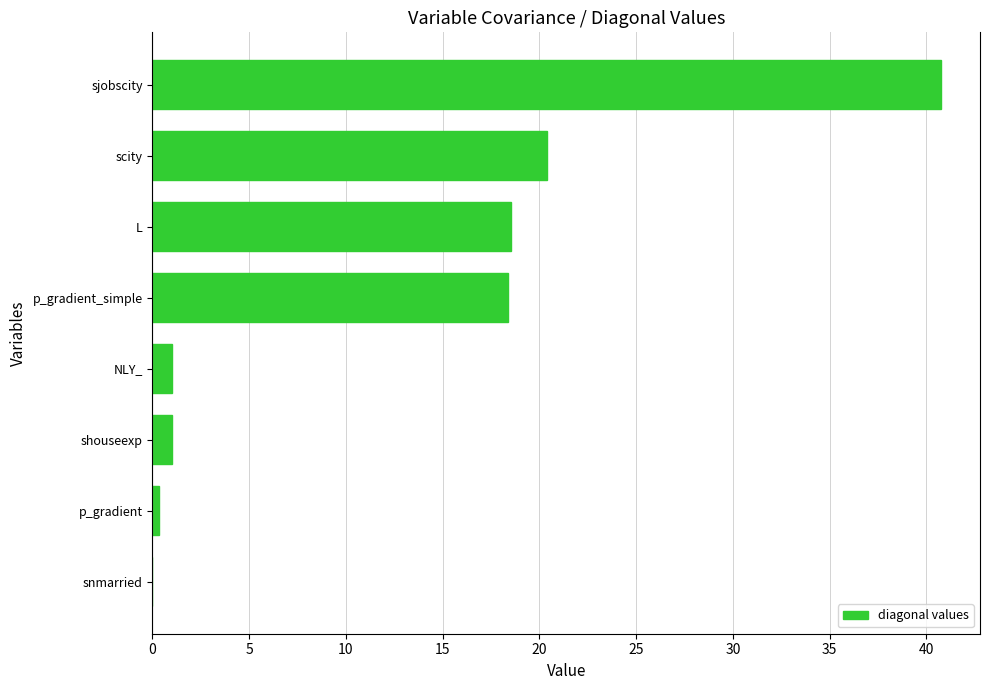

How many data points does each series have?

8